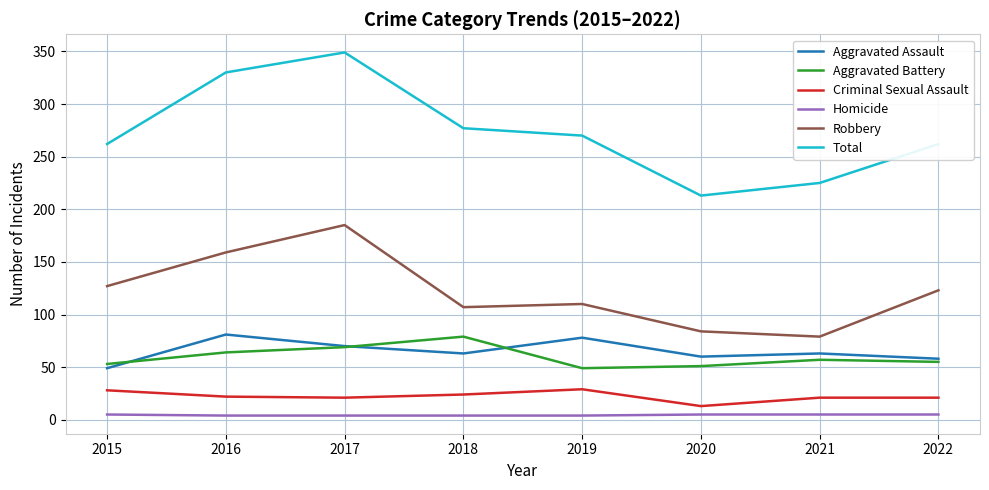

What is the difference between the maximum and second lowest values in the Aggravated Battery series?

28